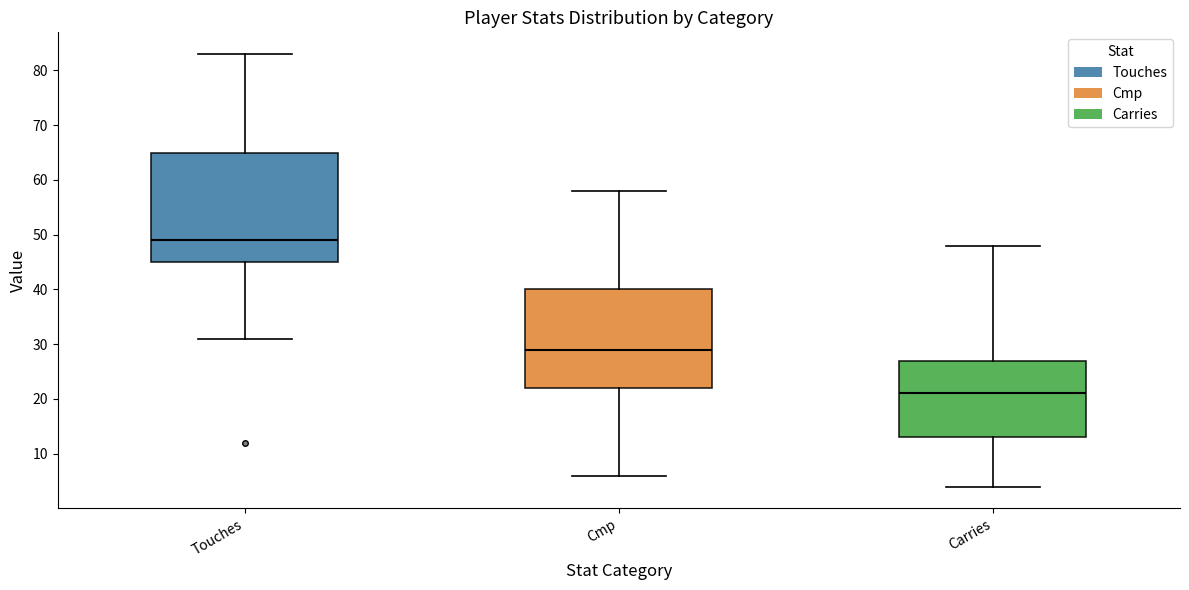

Comparing the boxes themselves (not the whiskers), which one is the tallest?

Touches